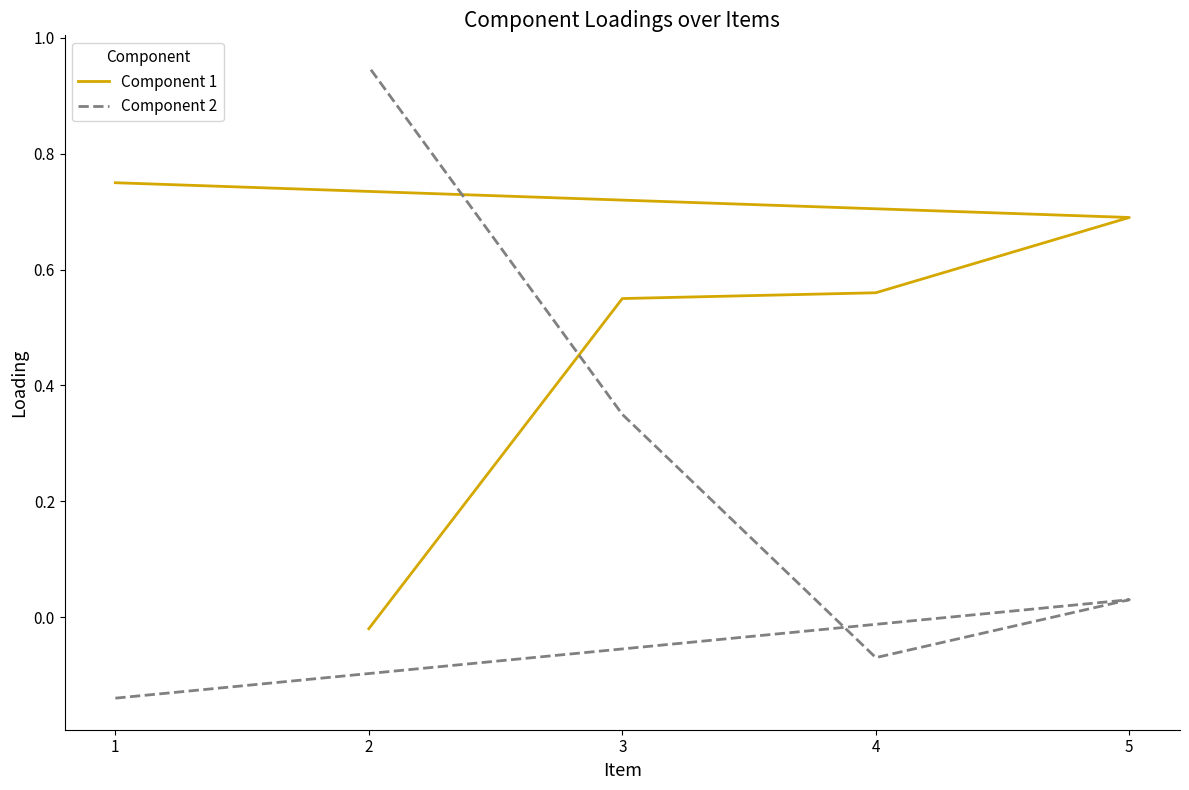

True or false: Component 1 and Component 2 intersect in this chart.

True